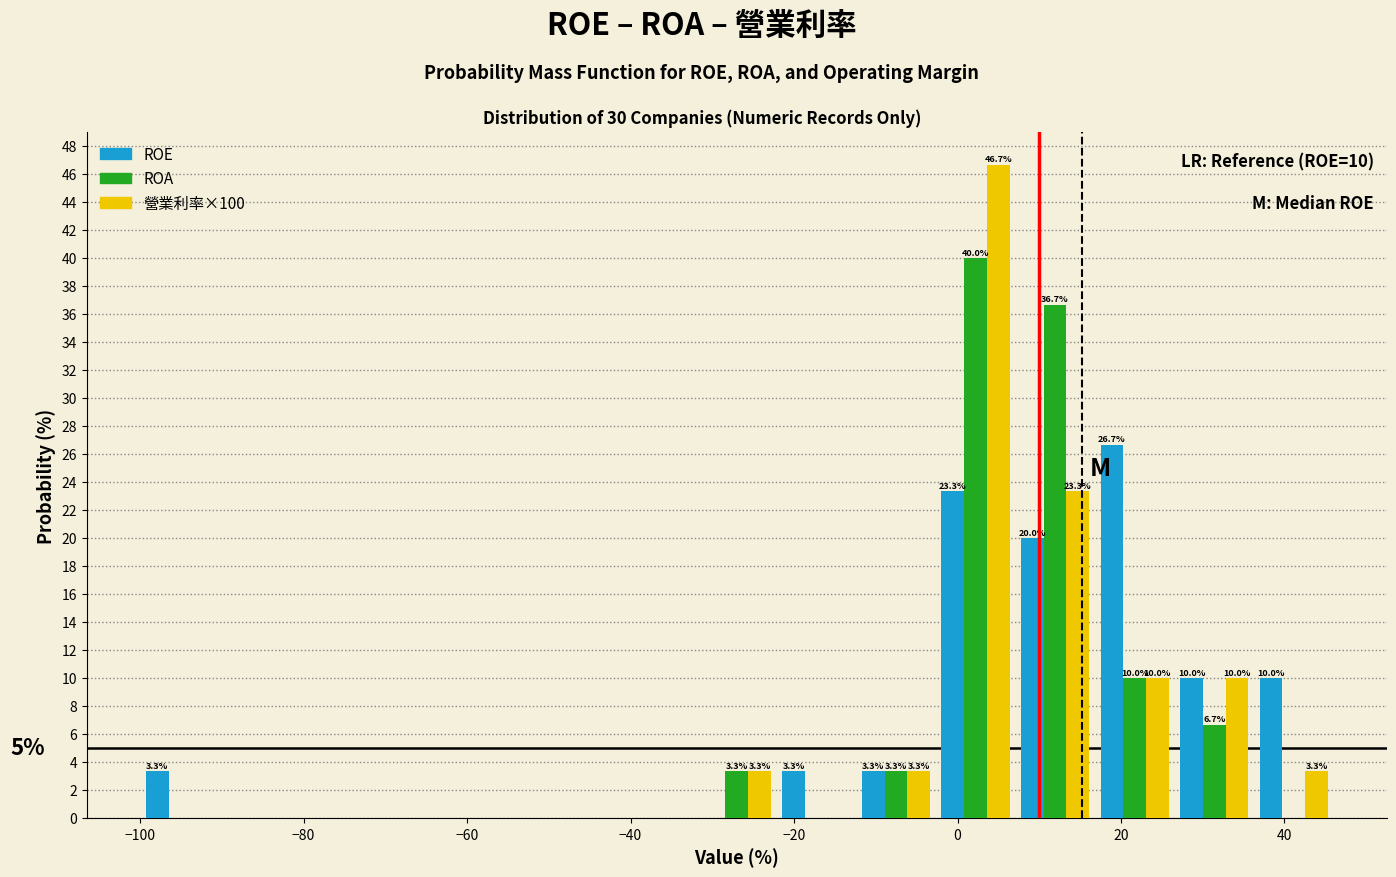

In the ROE series, which range on the x-axis has the tallest bar?

16 to 26